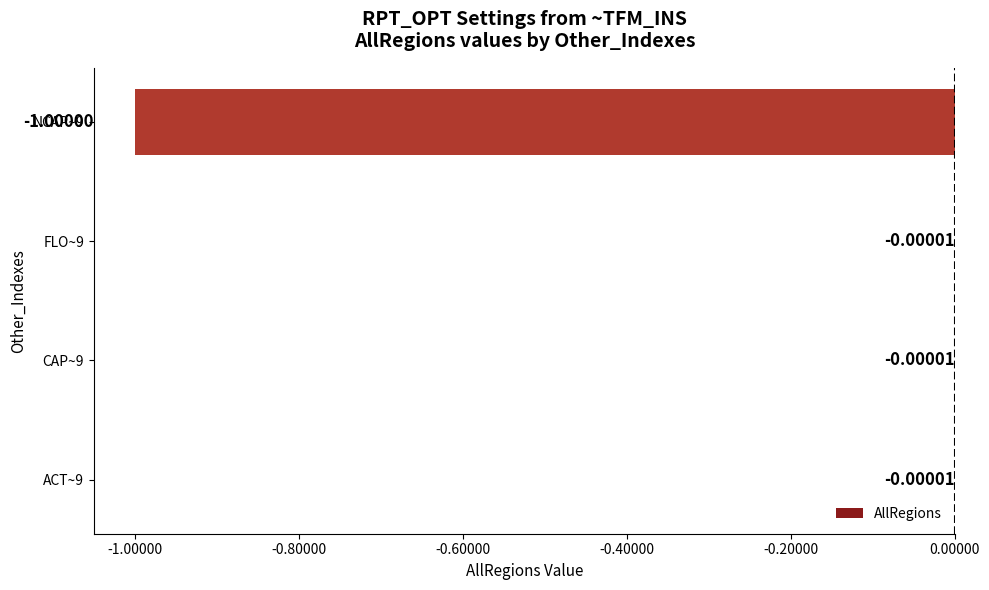

What is the change in value from FLO~9 to NCAP~9?

-1.0